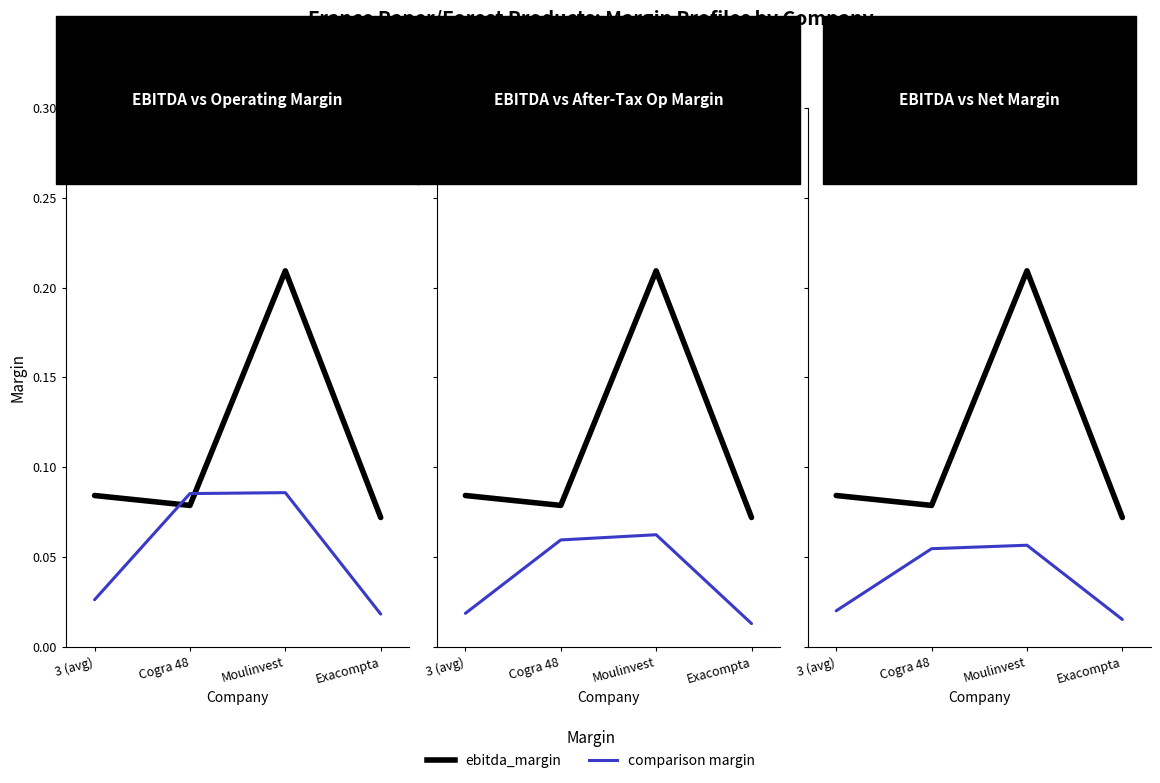

Reading left to right, what are all the values shown in this chart?

ebitda_margin: 3 (avg)=0.1	Cogra 48=0.1	Moulinvest=0.2	Exacompta=0.1
operating_margin: 3 (avg)=0.0	Cogra 48=0.1	Moulinvest=0.1	Exacompta=0.0
after_tax_operating_margin: 3 (avg)=0.0	Cogra 48=0.1	Moulinvest=0.1	Exacompta=0.0
net_margin: 3 (avg)=0.0	Cogra 48=0.1	Moulinvest=0.1	Exacompta=0.0